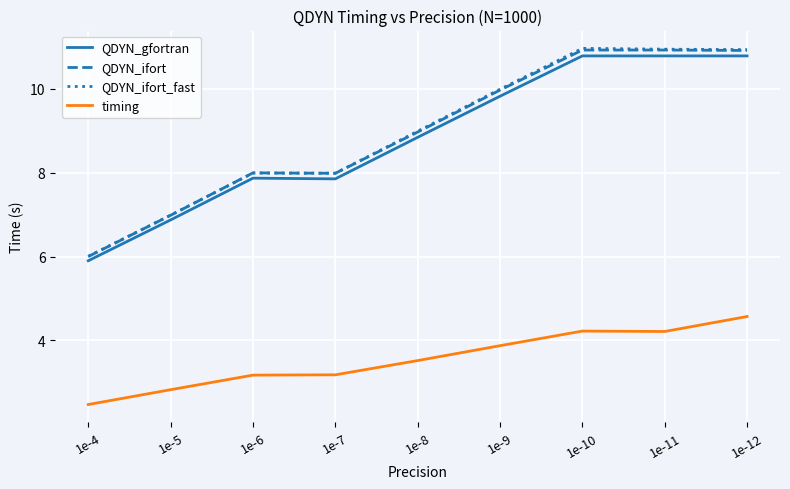

Where is the first local minimum for QDYN_ifort?

1e-7